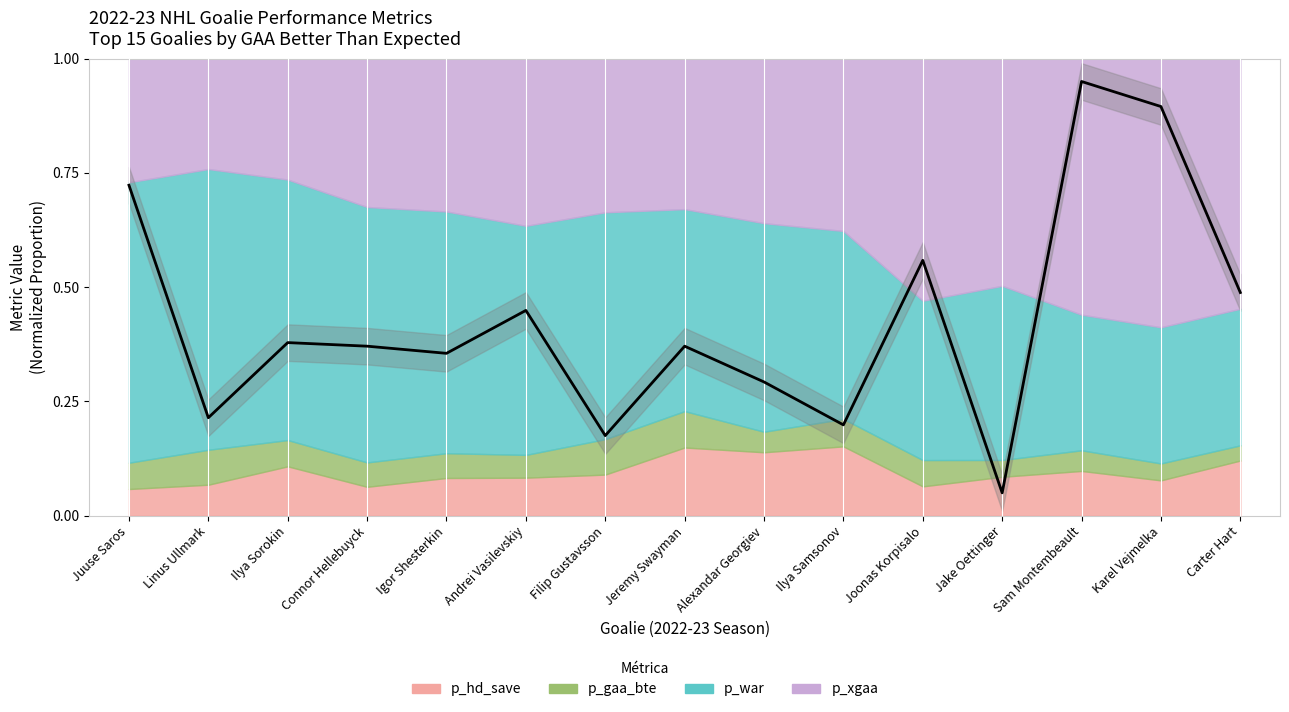

How many lines are shown in the chart?

1